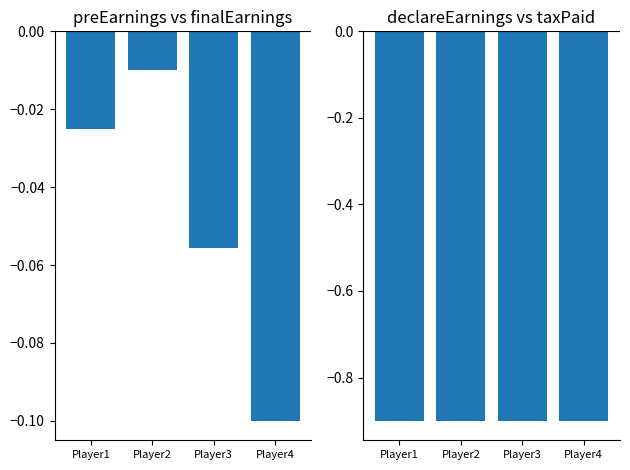

Reading right to left, list all the values displayed in this chart.

finalEarnings vs preEarnings: Player4=-0.1	Player3=-0.1	Player2=-0.0	Player1=-0.0
taxPaid vs declareEarnings: Player4=-0.9	Player3=-0.9	Player2=-0.9	Player1=-0.9